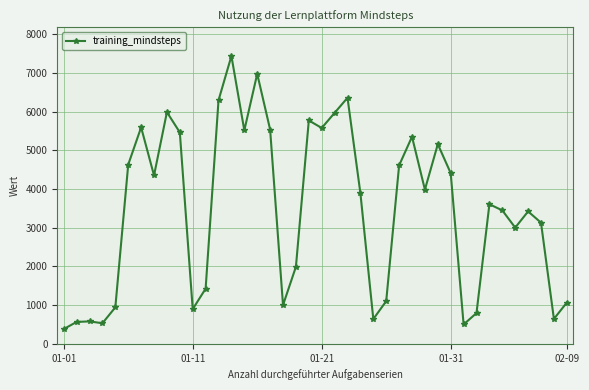

What is the sum of all values?

138646